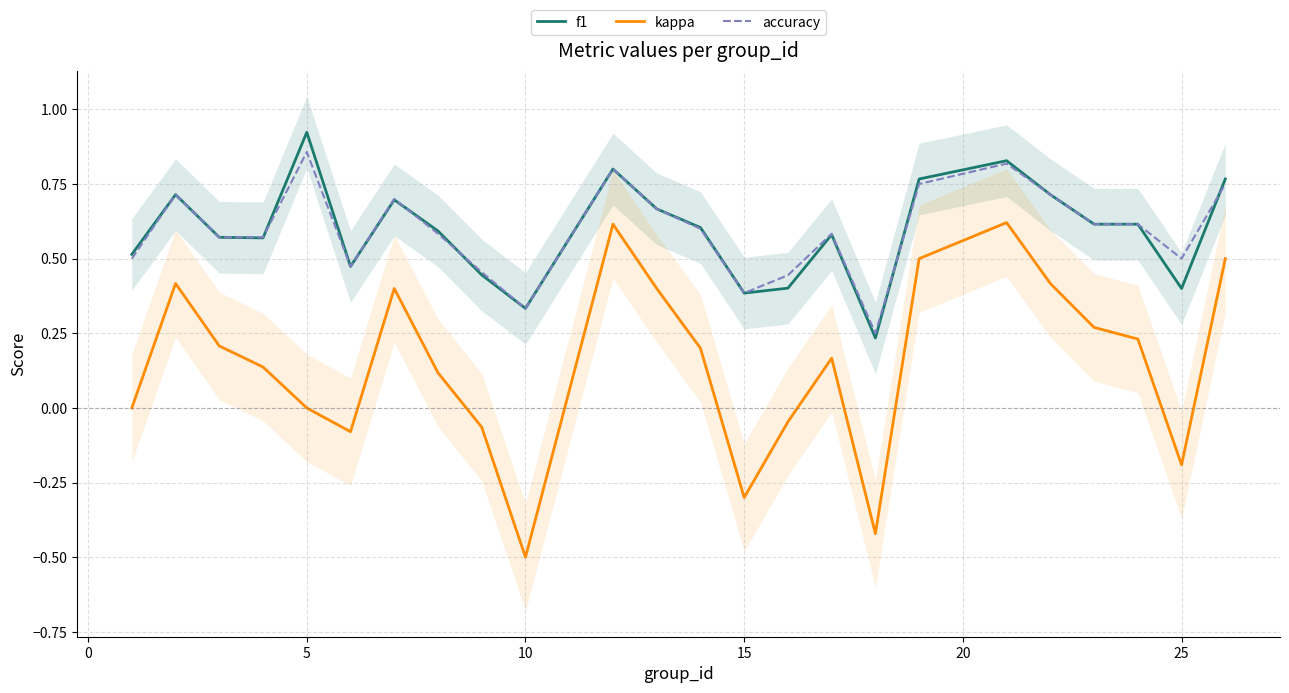

True or false: kappa and accuracy intersect in this chart.

False